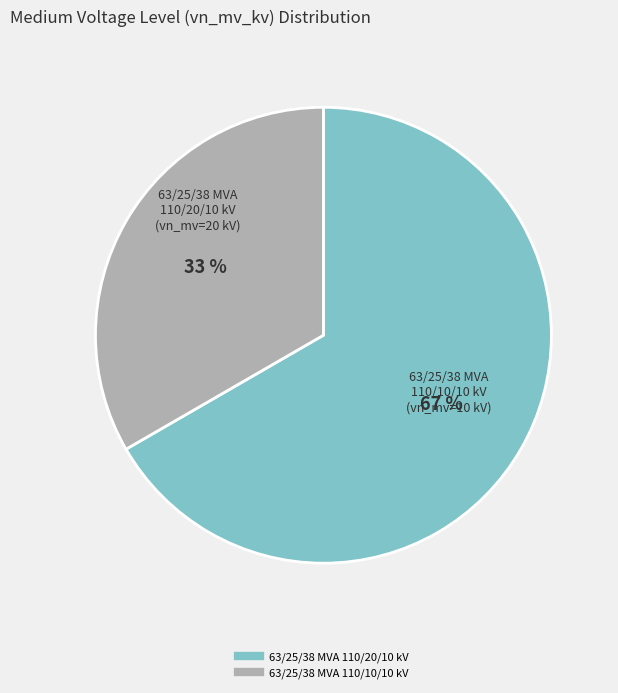

To the nearest percent, what is the combined percentage of 63/25/38 MVA 110/20/10 kV and 63/25/38 MVA 110/10/10 kV?

100%